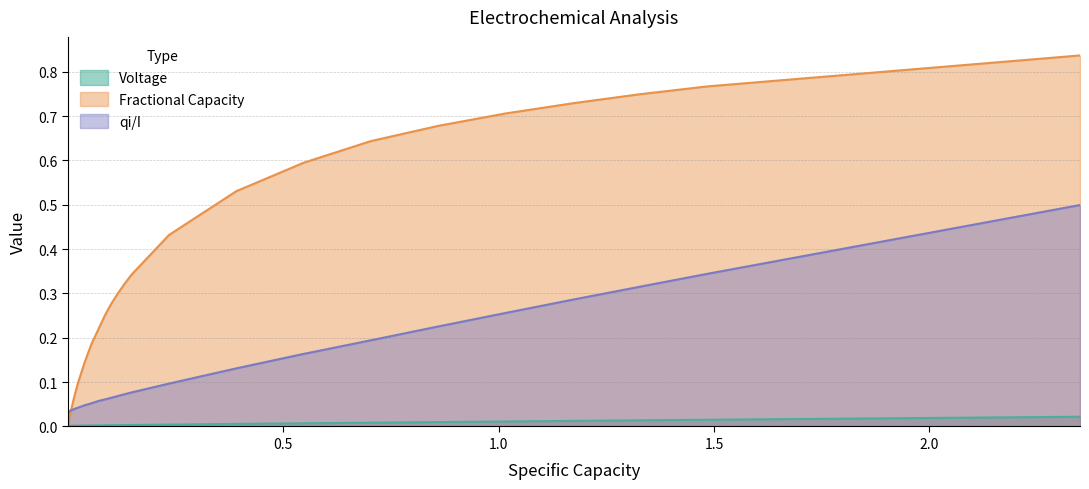

List the series in order of their overall mean, lowest first.

Voltage, qi/I, Fractional Capacity